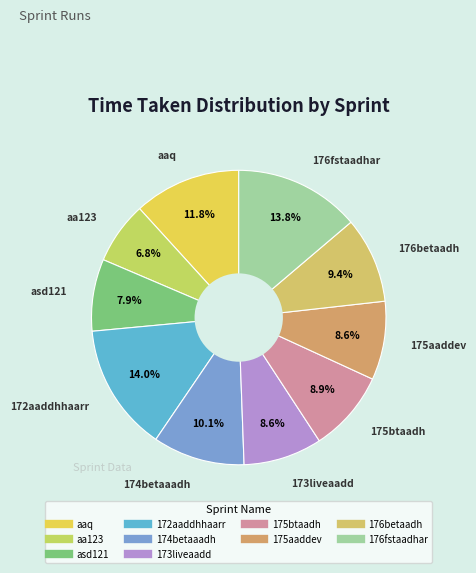

Is there any slice that represents more than half of the pie?

No